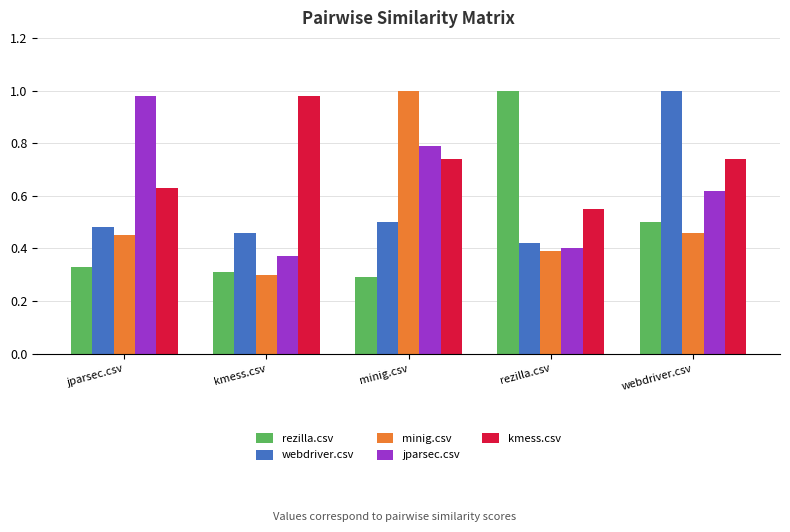

Is the value of minig.csv at jparsec.csv greater than the value of webdriver.csv at jparsec.csv?

No